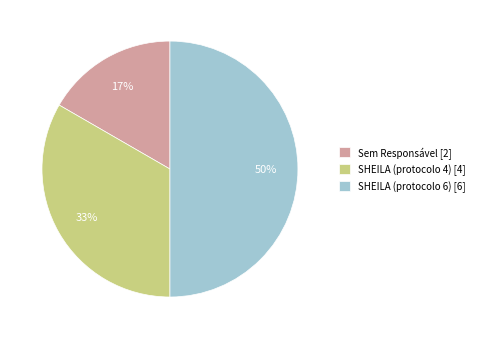

What percentage is the SHEILA (protocolo 6) [6] slice, to the nearest percent?

50%